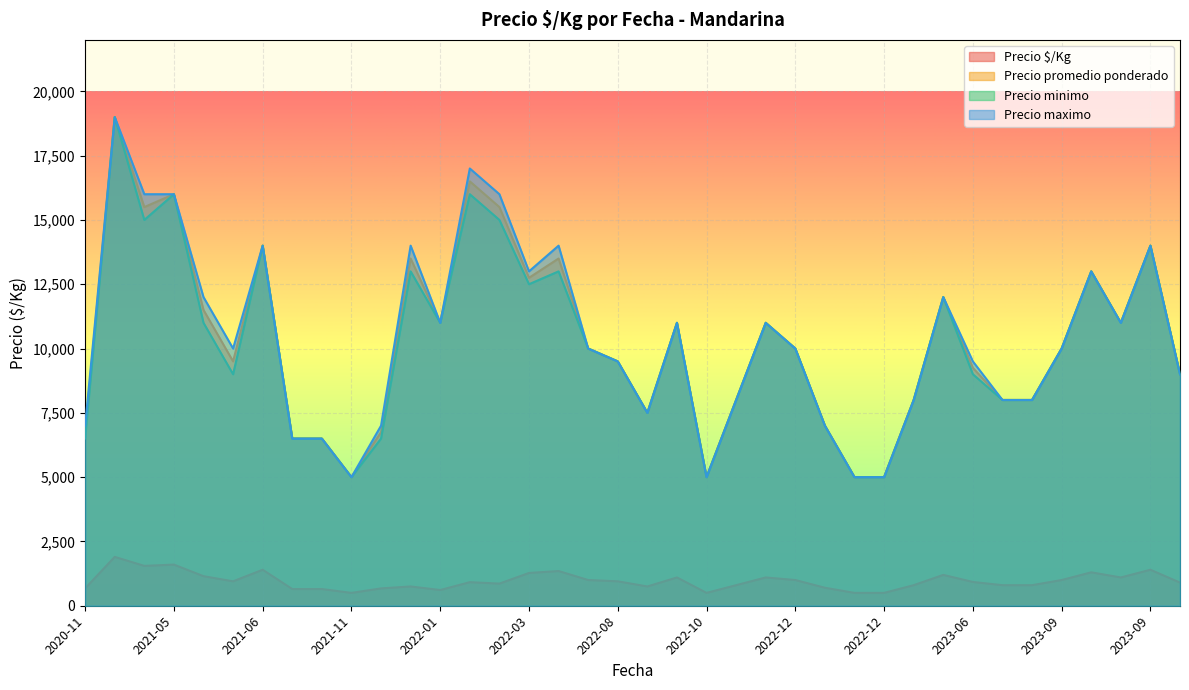

What is the sum of the Precio $/Kg values at 2021-06-08 and 2023-09-05?

1950